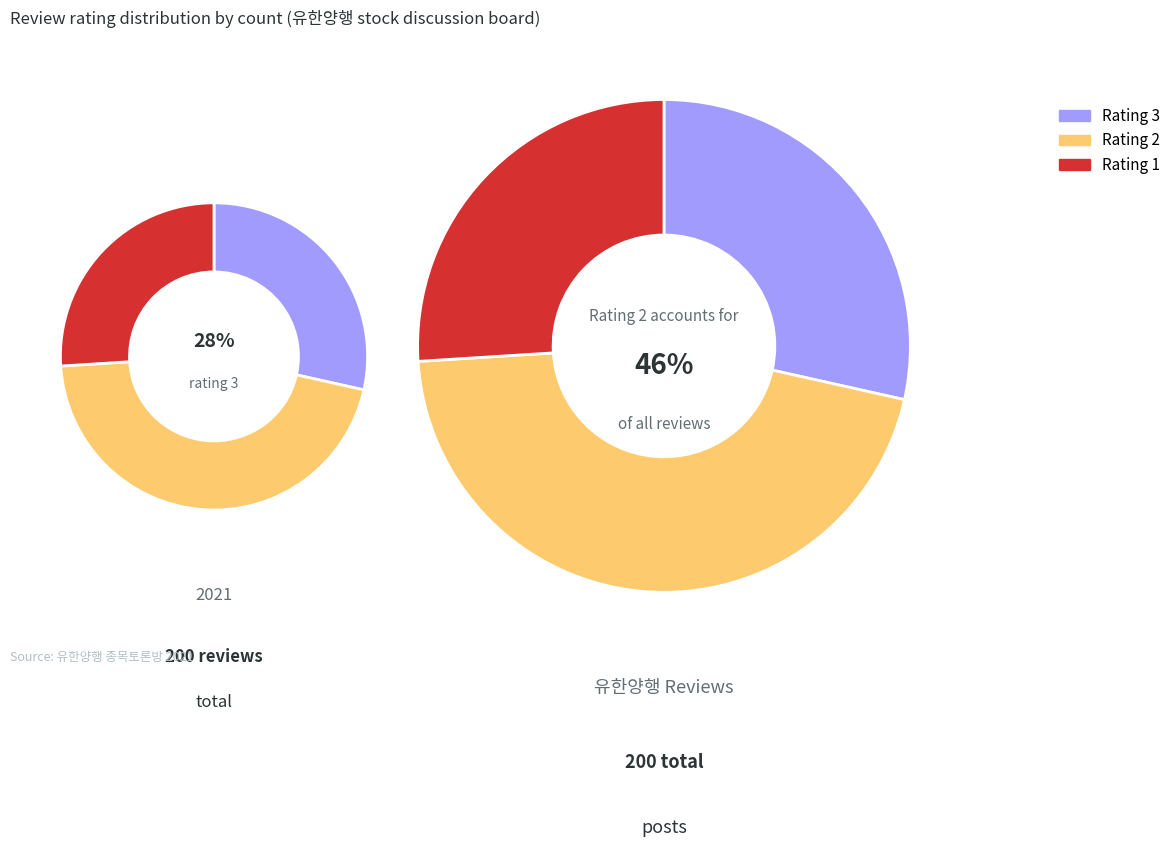

Is it true that 2 is 36% of the pie?

False